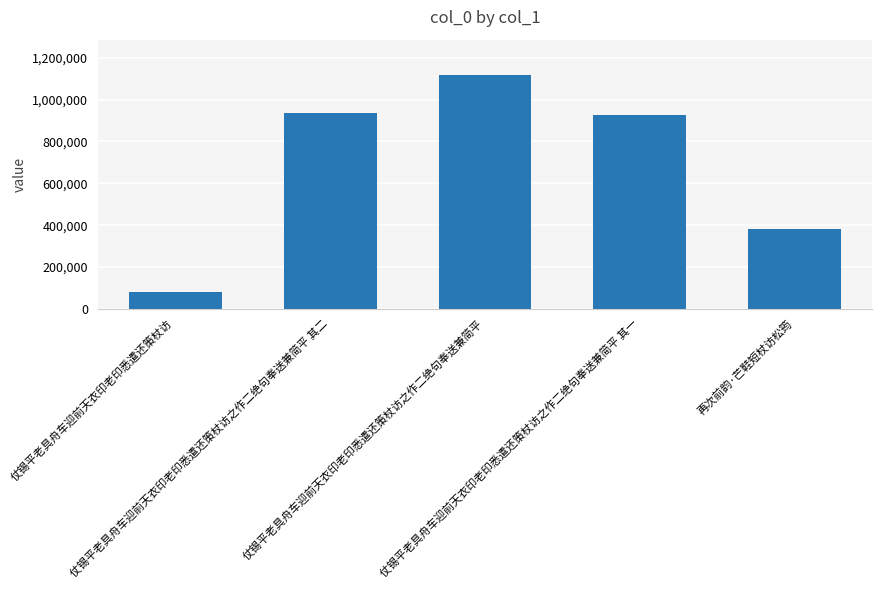

What is the average value?

688105